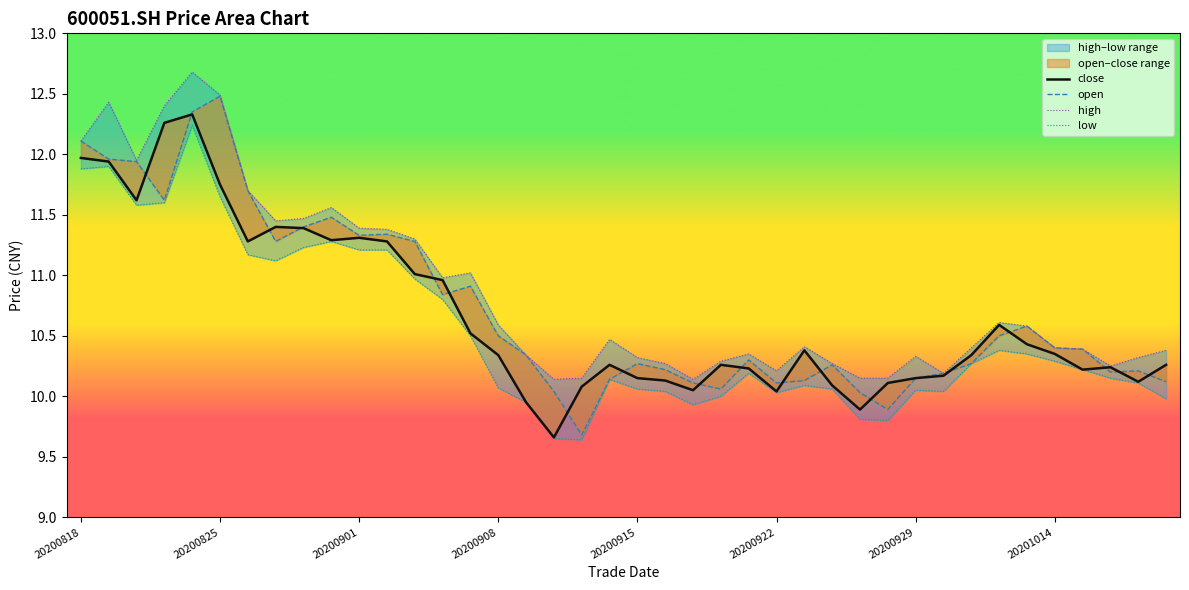

True or false: open and high cross at least once.

False